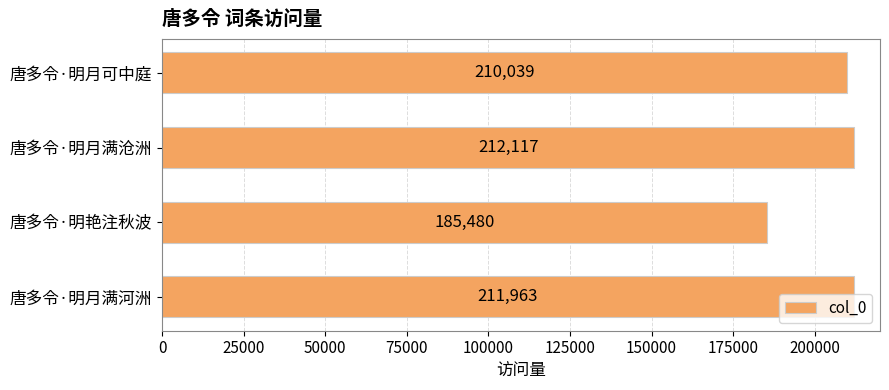

What is the approximate value at 唐多令·明月满沧洲?

212117